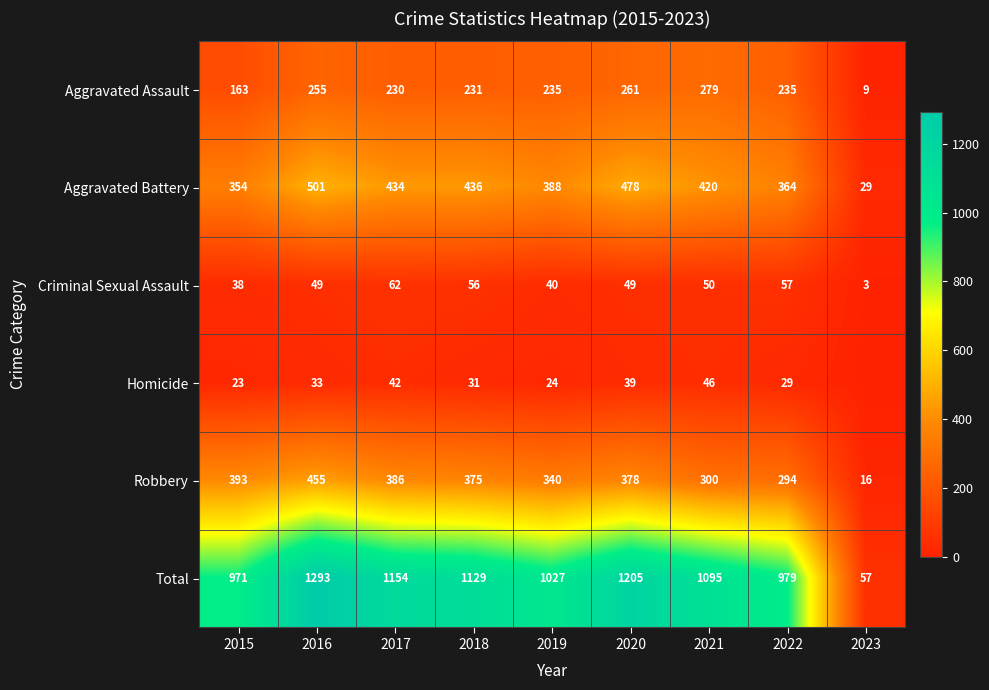

Is it true that Criminal Sexual Assault equals 62 at 2017?

True